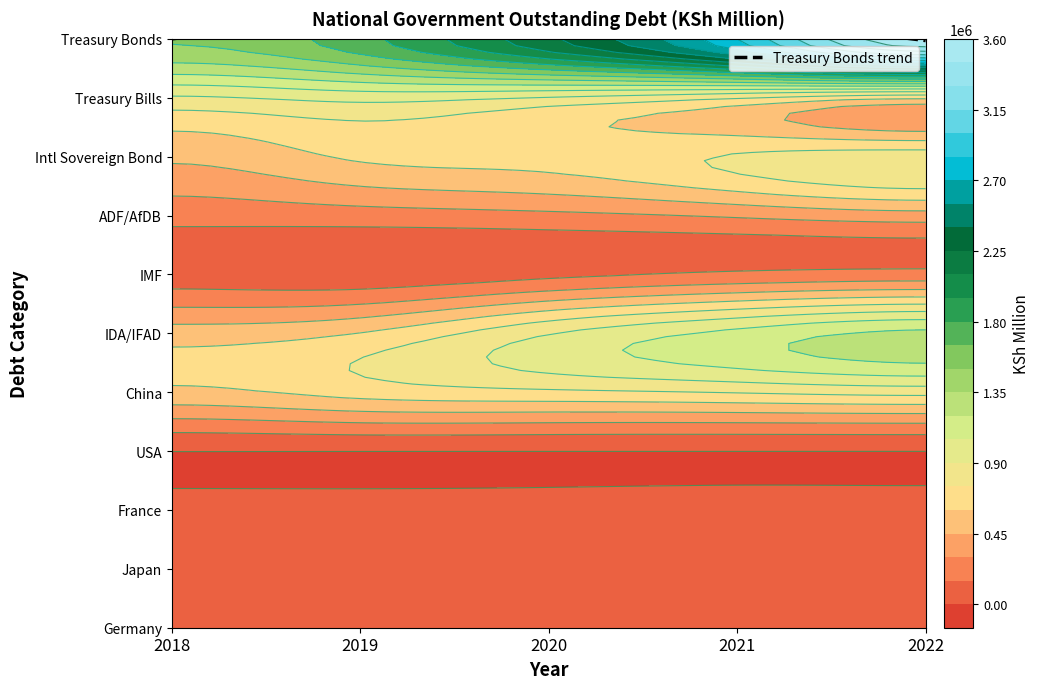

Which series has the largest range (max minus min)?

Treasury Bonds